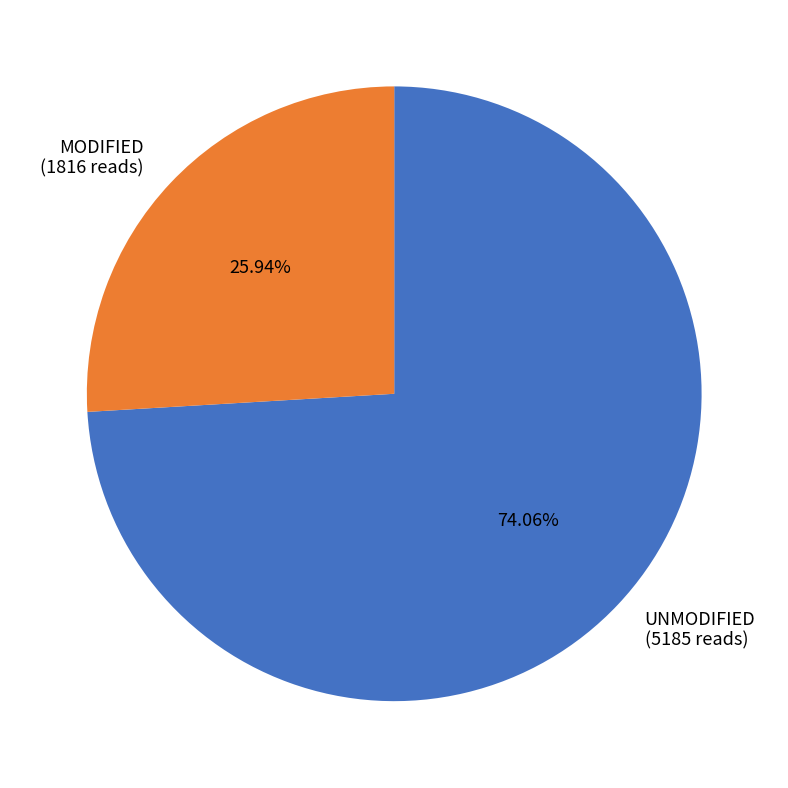

What is the largest slice in the pie chart?

UNMODIFIED (5185 reads)